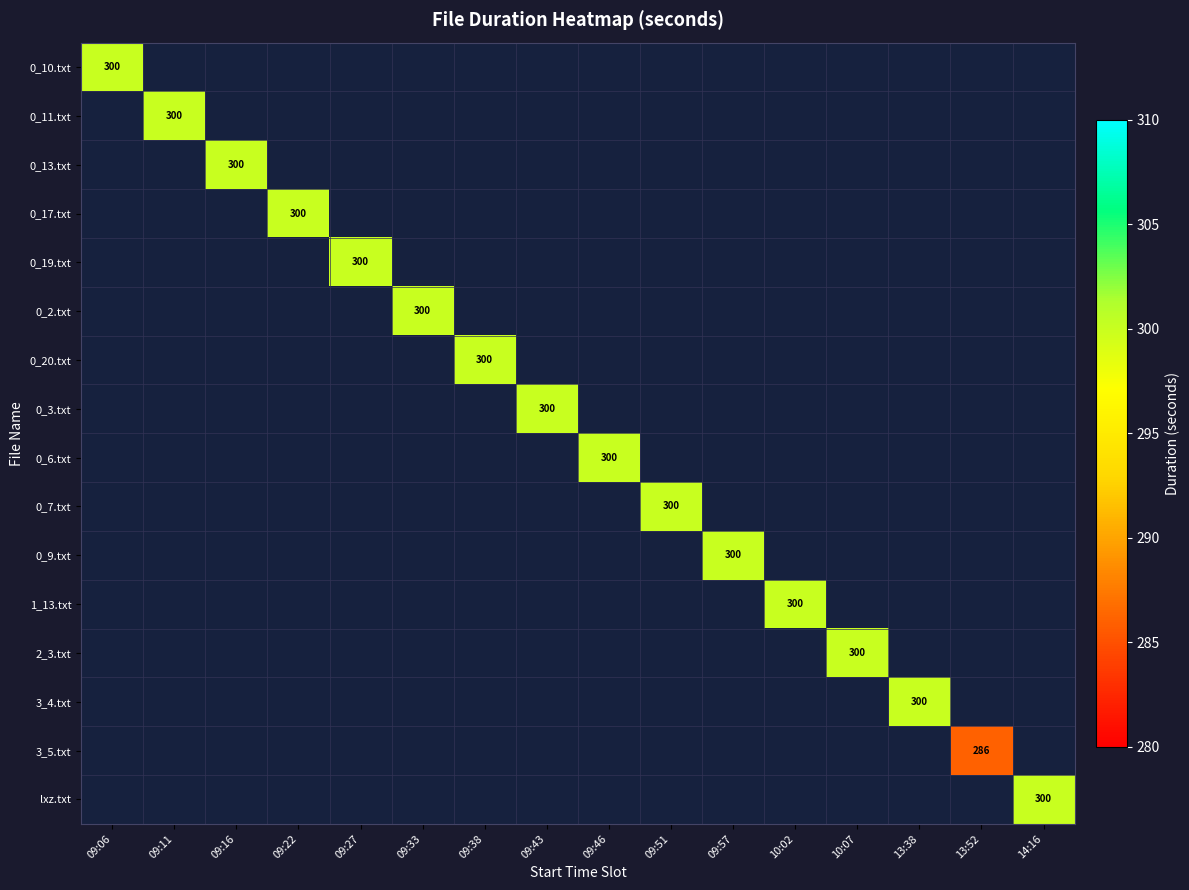

Which has a higher value, 09:46 or 09:16?

09:16